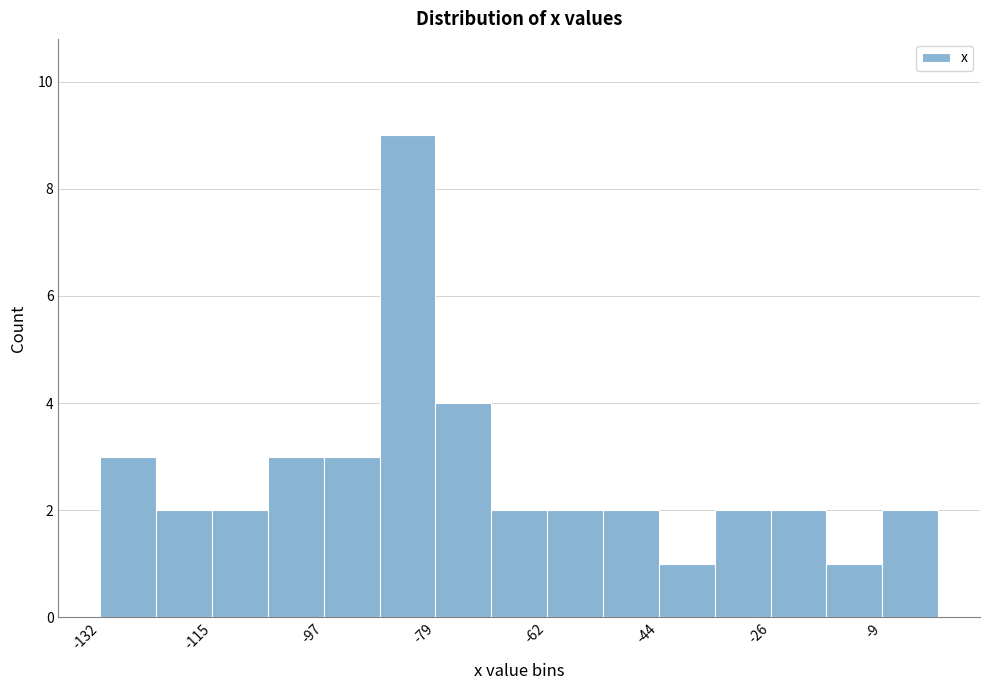

Which range on the x-axis has the tallest bar?

-88 to -80